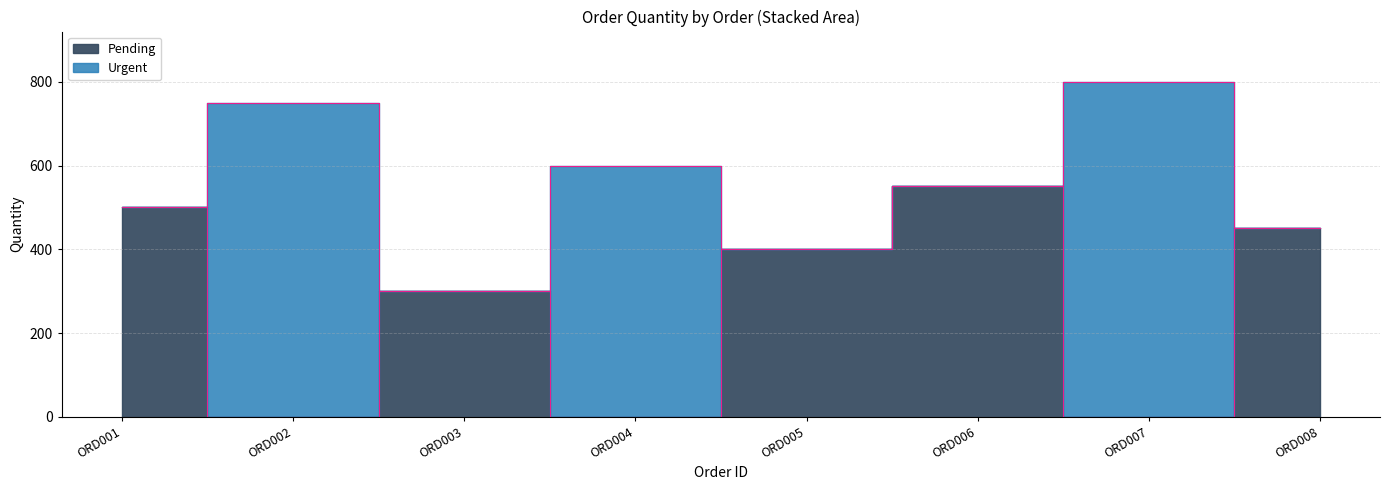

What is the difference between the maximum and minimum values?

550